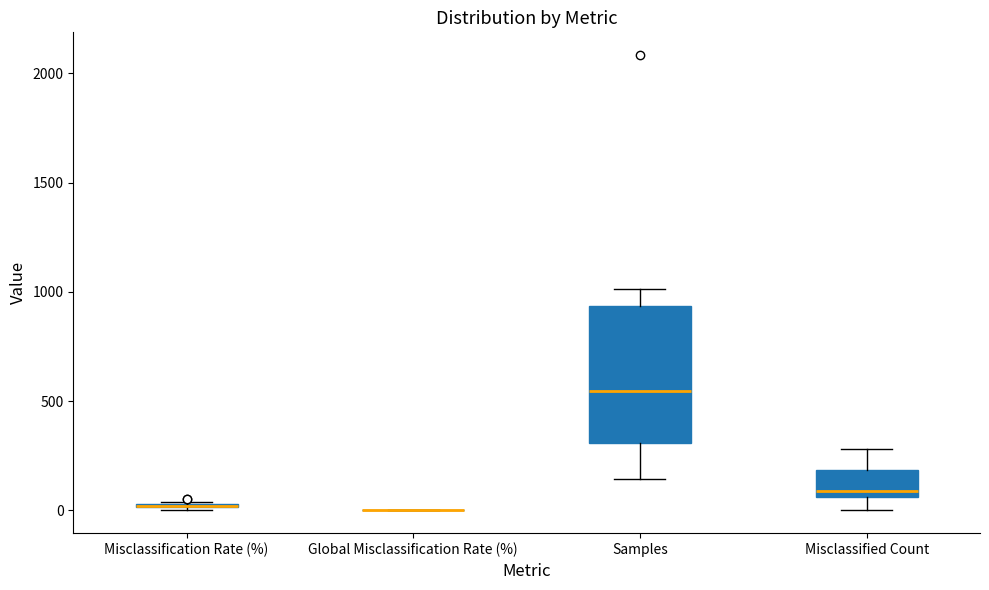

Comparing the boxes themselves (not the whiskers), which one is the tallest?

Samples